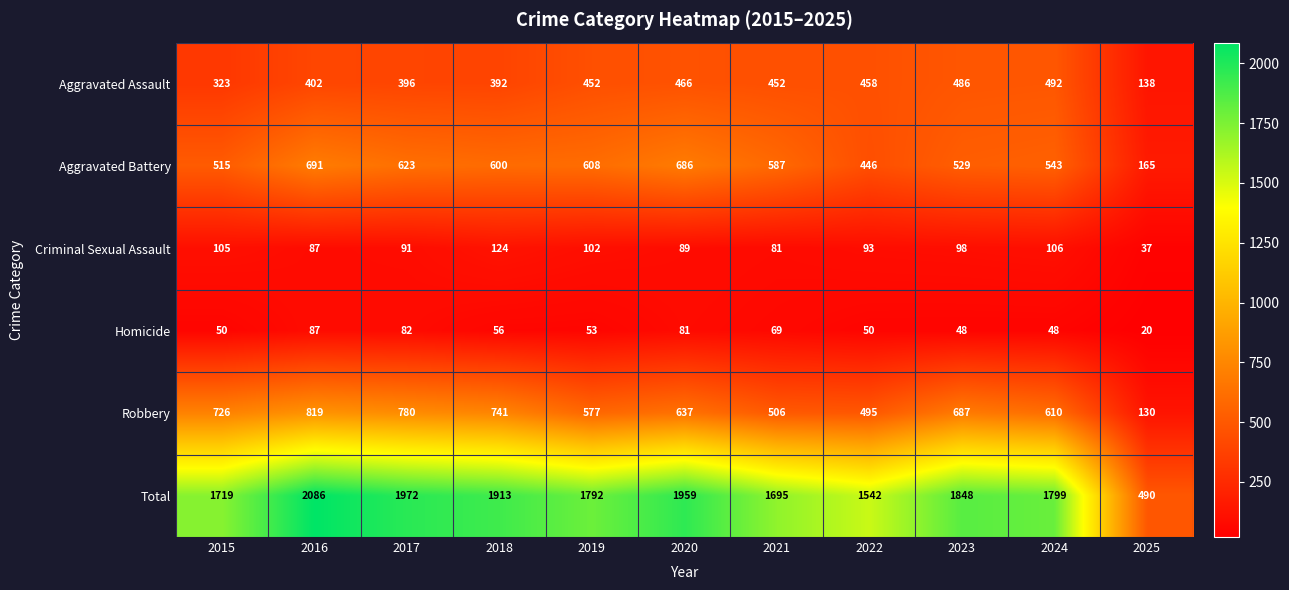

Where is Aggravated Battery nearest to the value 428?

2022